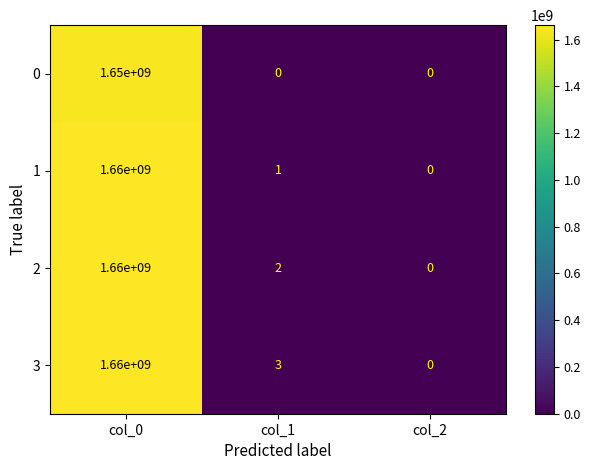

How many series are shown in this chart?

4